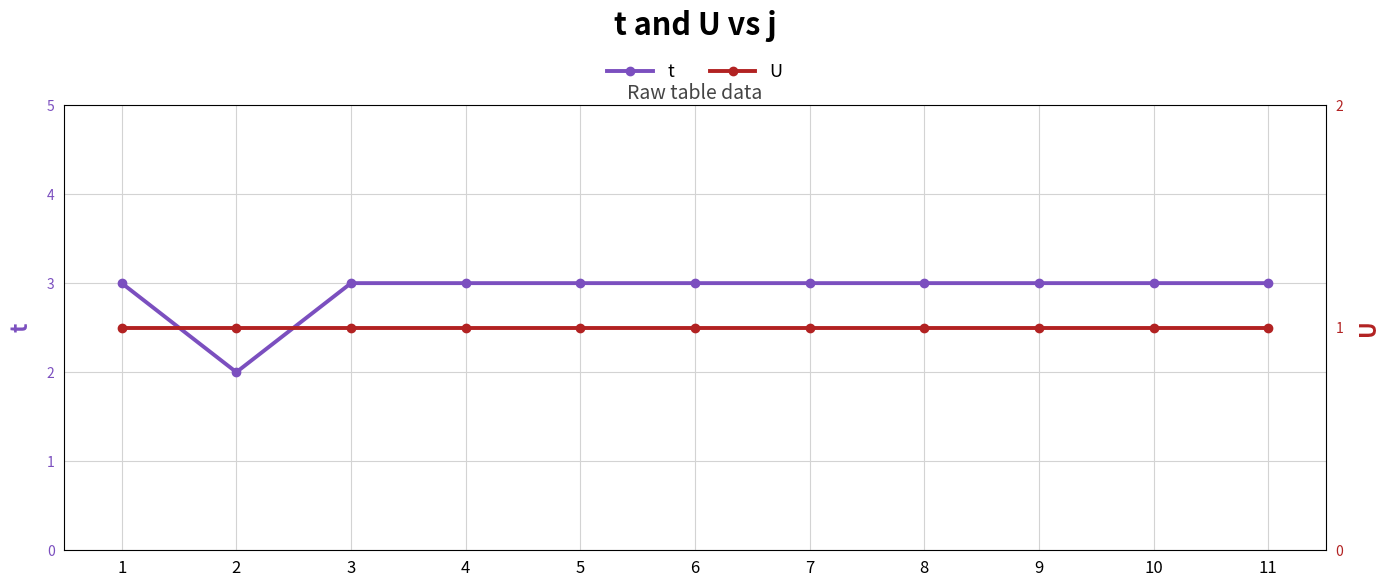

What are all the series names shown in the legend?

t, U